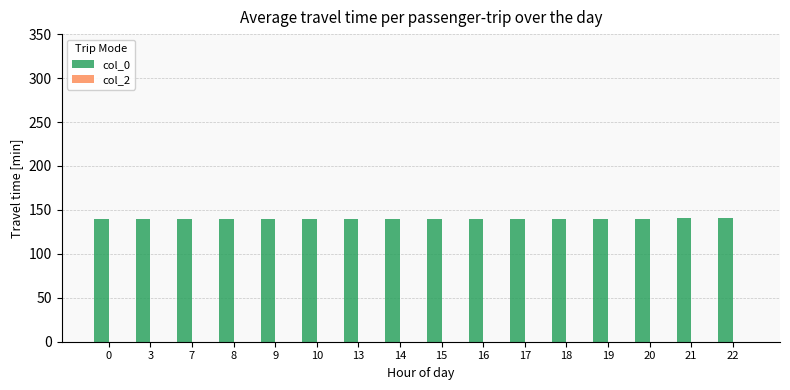

Is it true that the value at 3 is 214.4?

False